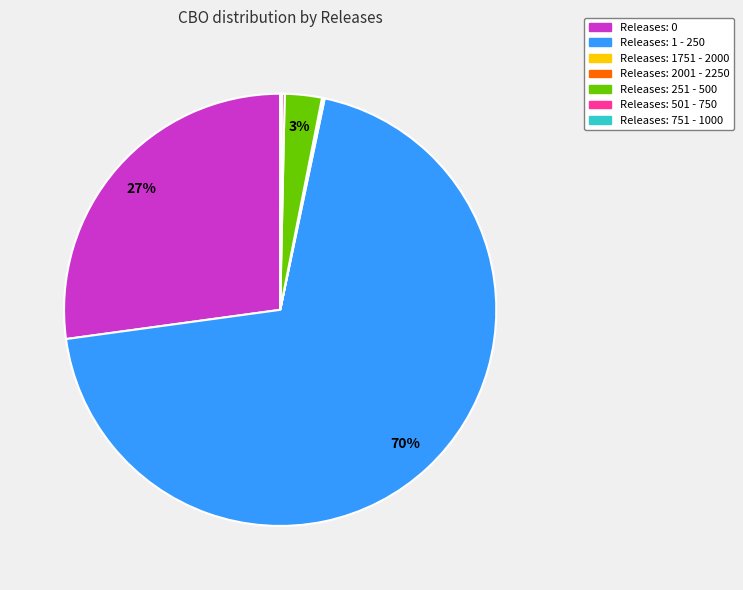

Is there any slice that represents more than half of the pie?

Yes